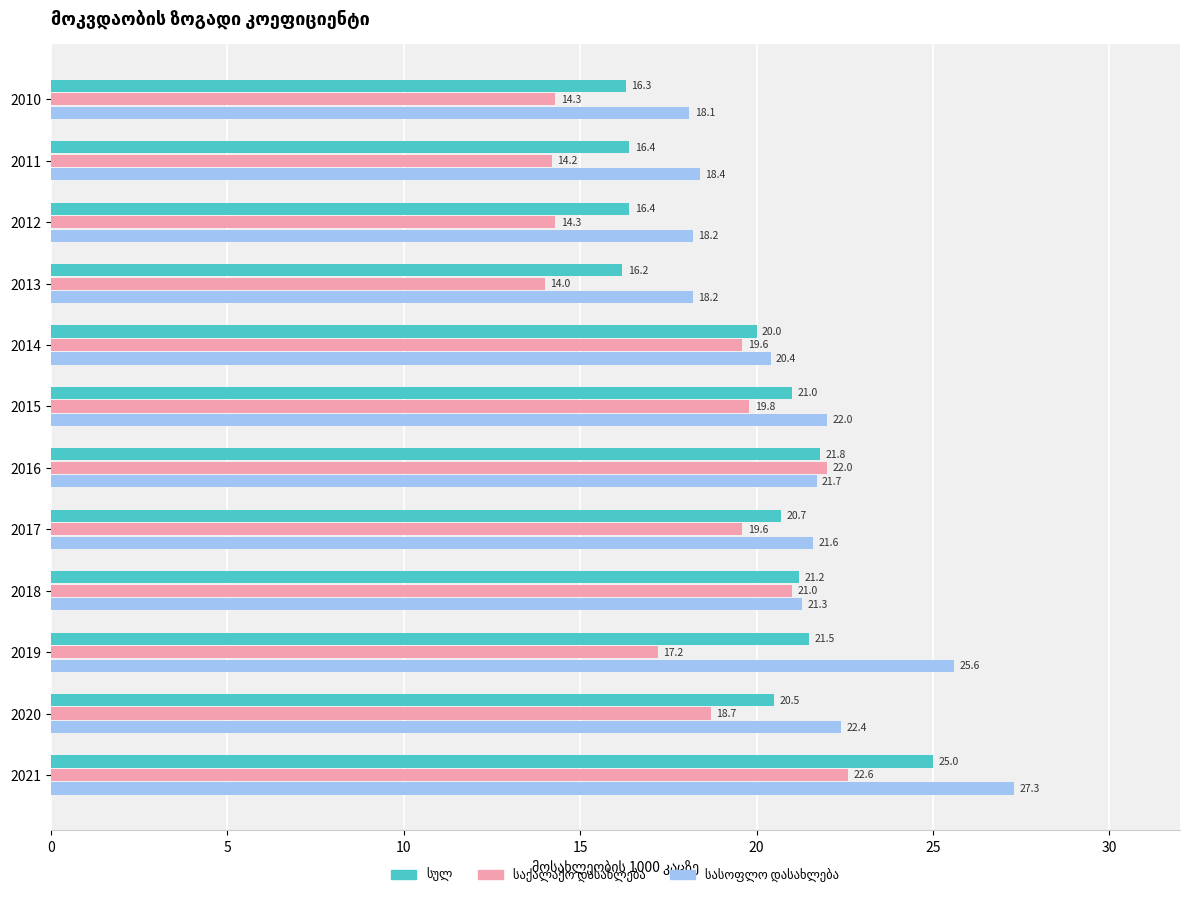

What is the total value across all series at 2016?

65.5